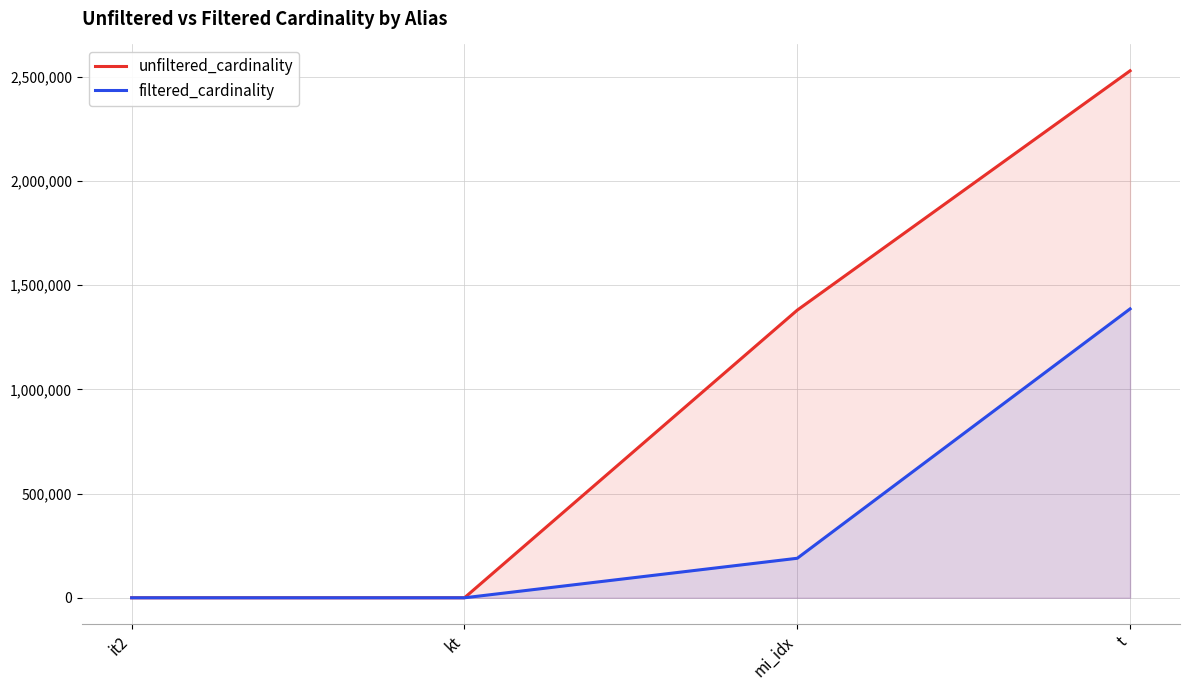

At which label does filtered_cardinality first exceed 189617?

t